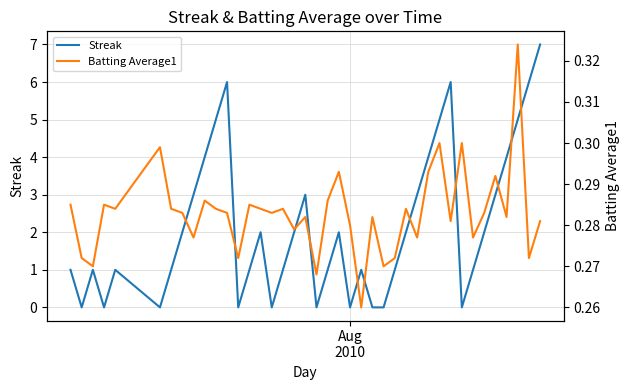

Which series has the largest total across all categories?

Streak